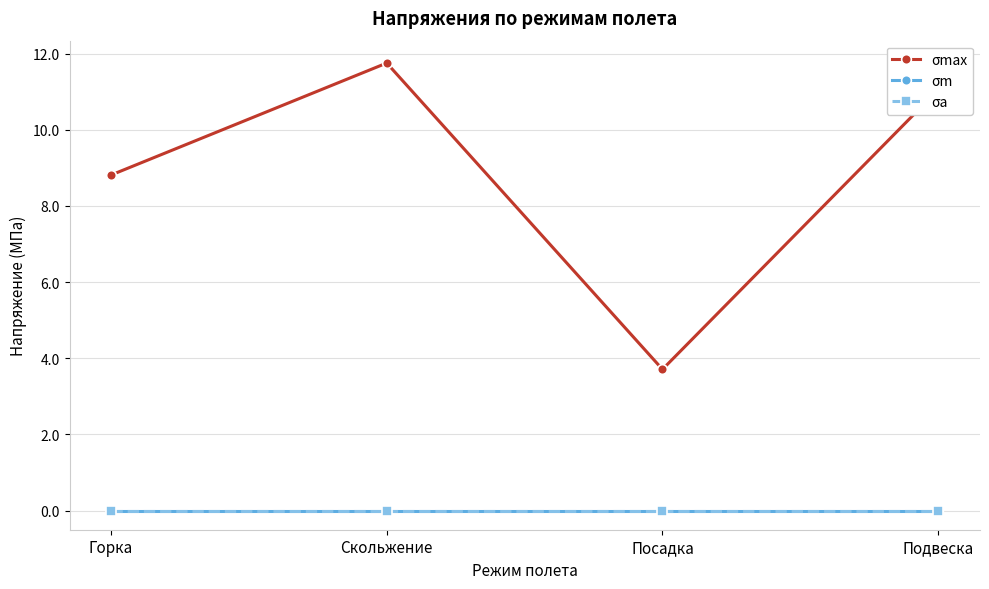

Is this an area chart (filled region under the line)?

No